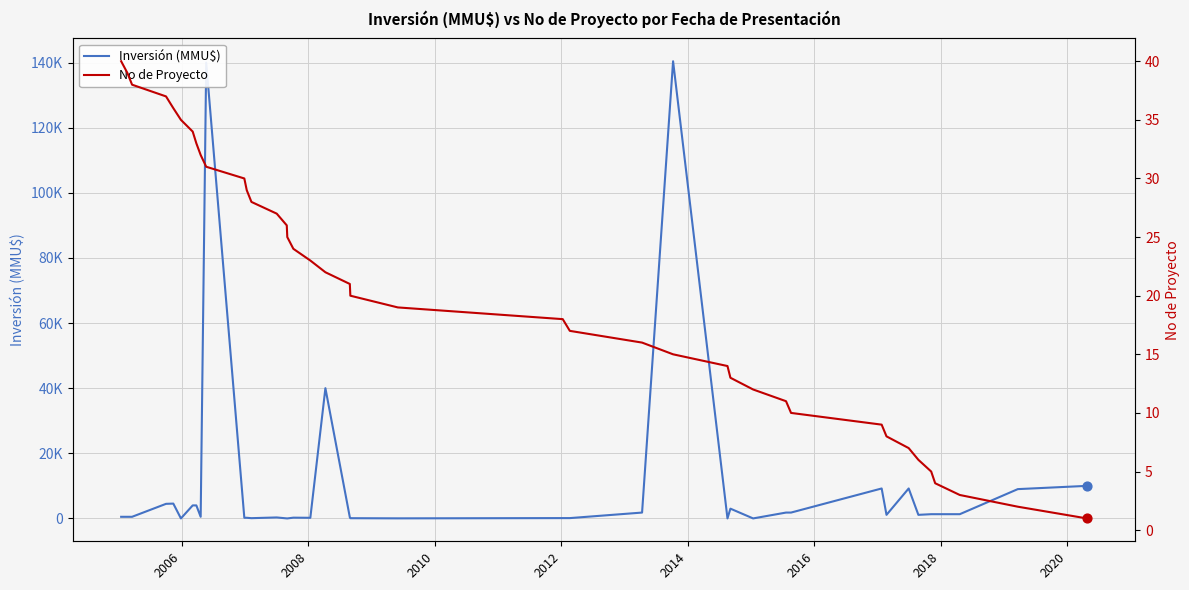

Which series reaches the minimum Y coordinate?

Inversión (MMU$)